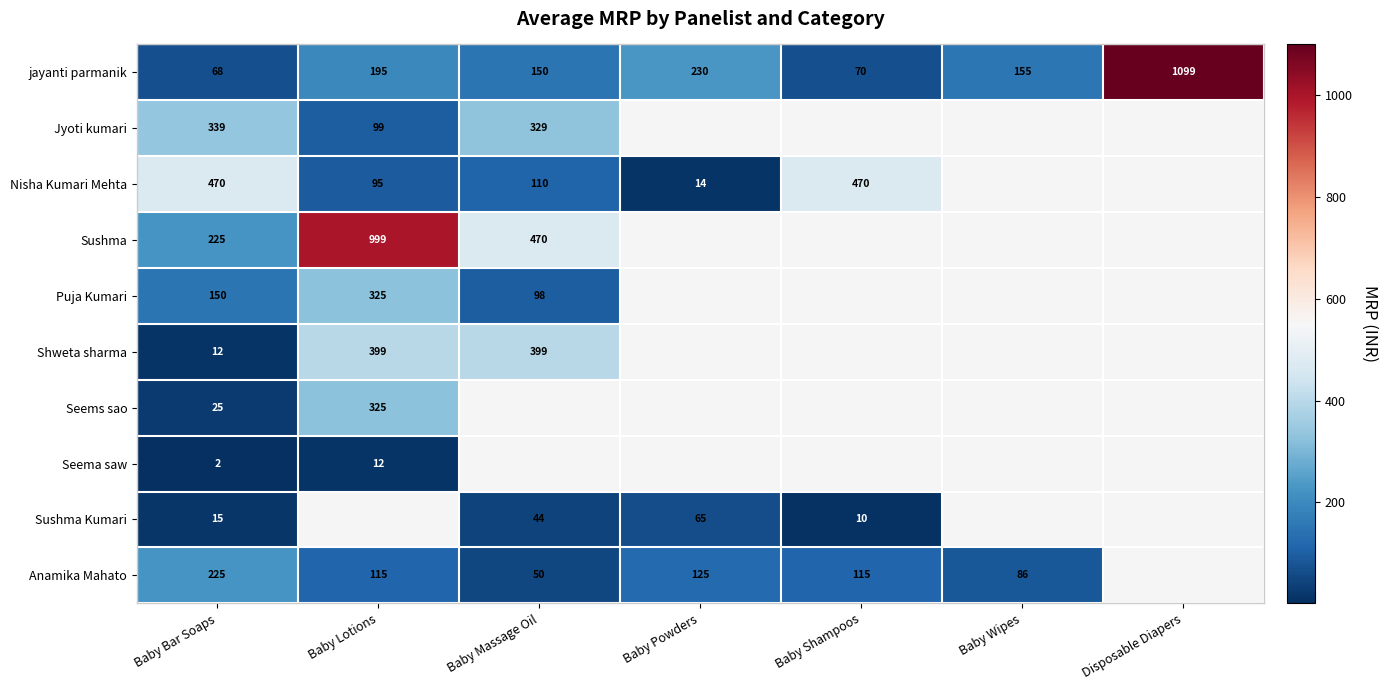

At how many categories does at least one series exceed 81?

7